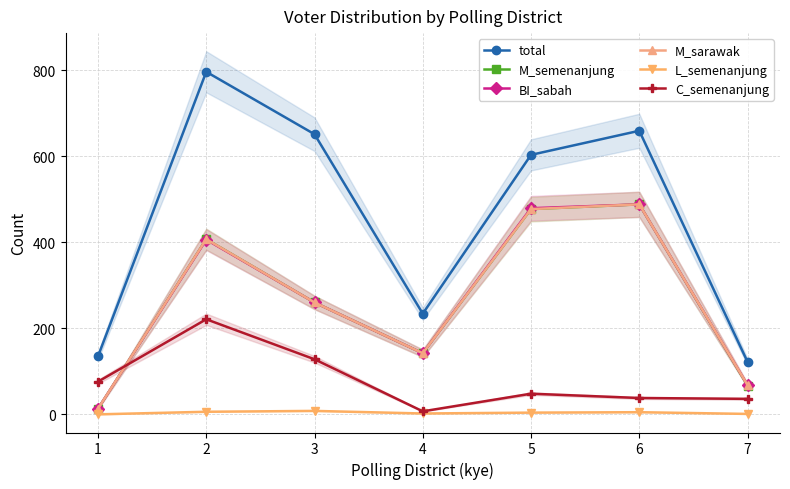

The value of BI_sabah at 6 is 286. True or false?

False